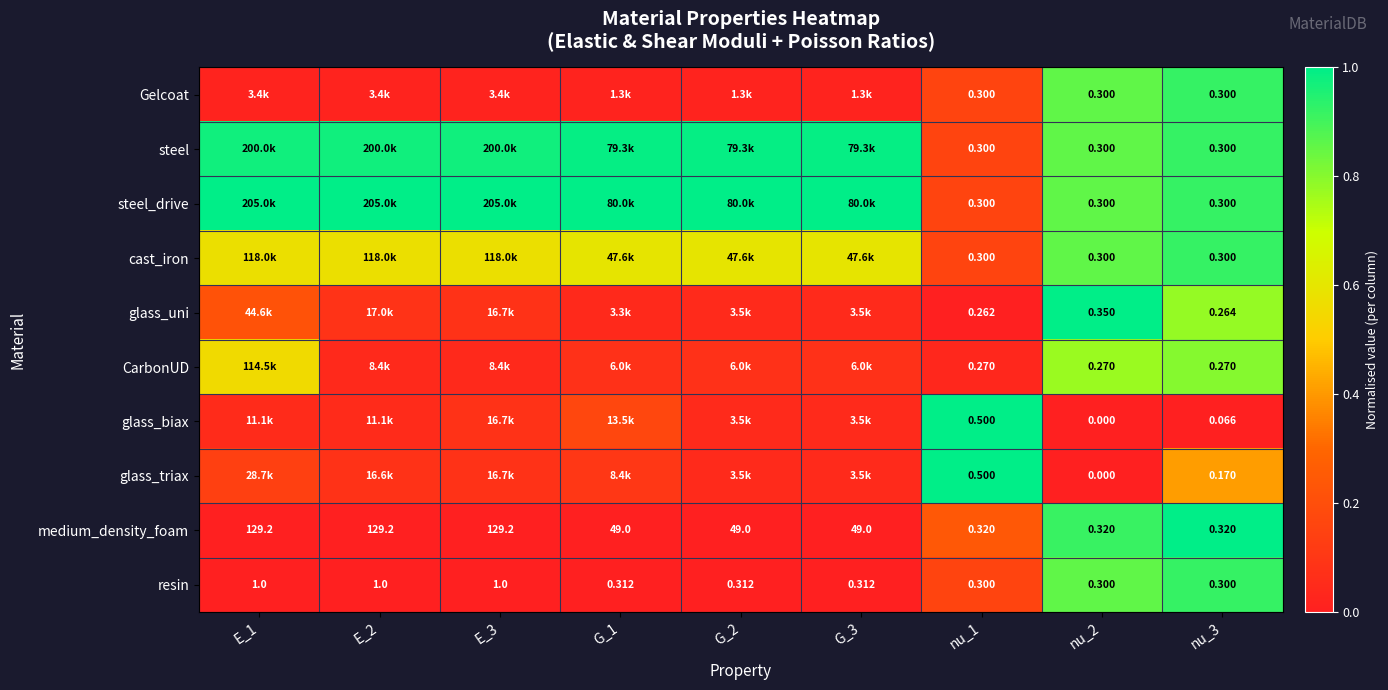

Is the value of cast_iron at nu_1 greater than the value of resin at G_1?

No